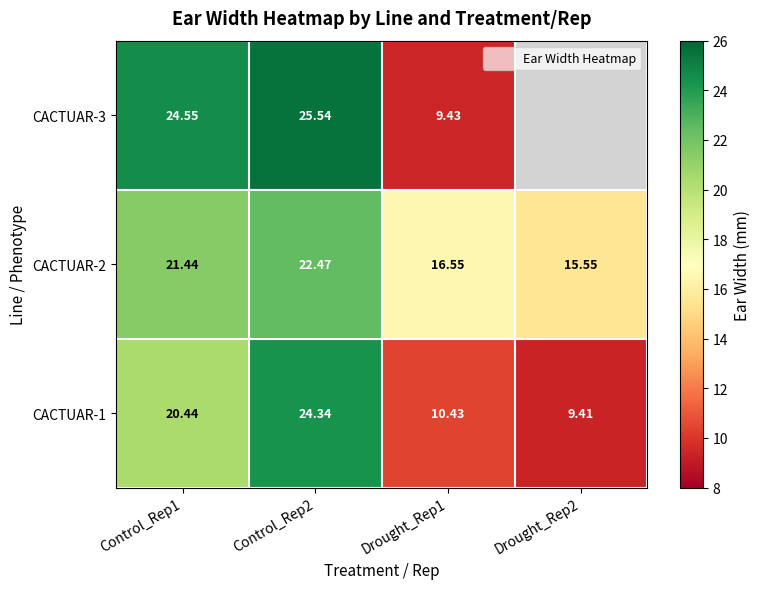

Rank the series at Control_Rep1 from highest to lowest value.

CACTUAR-3, CACTUAR-2, CACTUAR-1